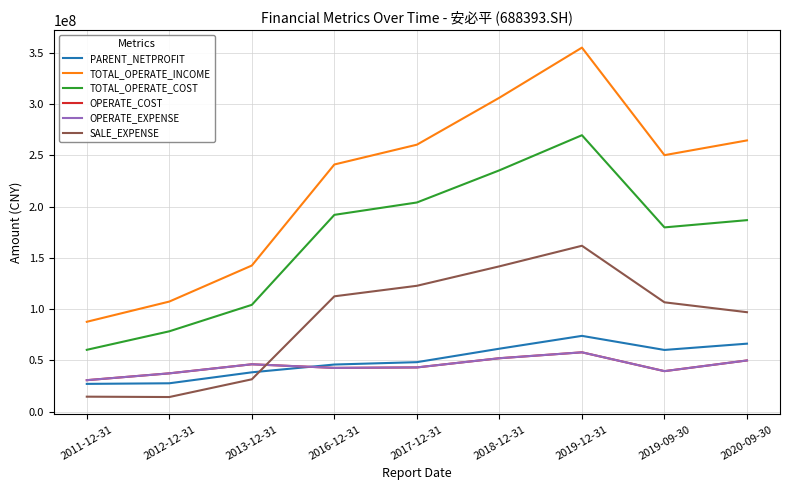

What is the sum of the SALE_EXPENSE values at 2017-12-31 and 2011-12-31?

137516257.3